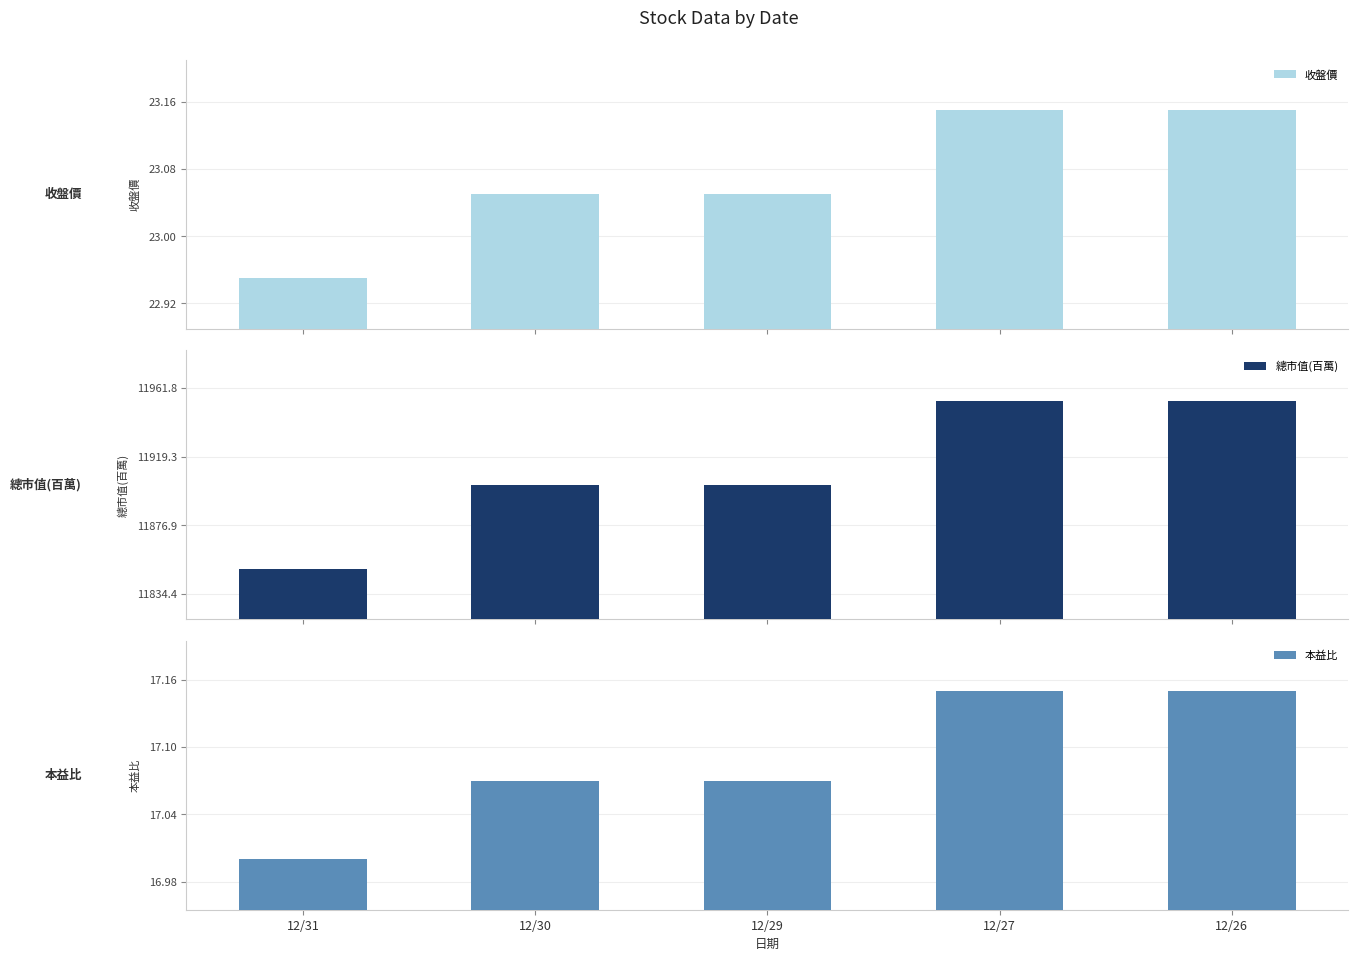

Which category has the lowest value in the 本益比 series?

12/31